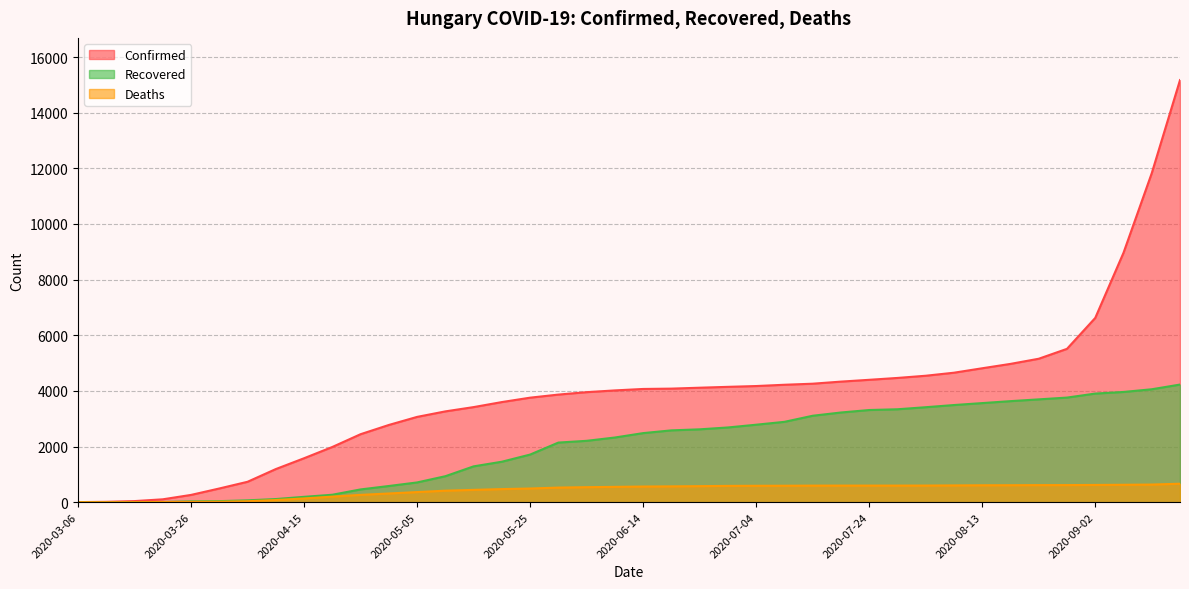

What is the sum of all Recovered values?

81230